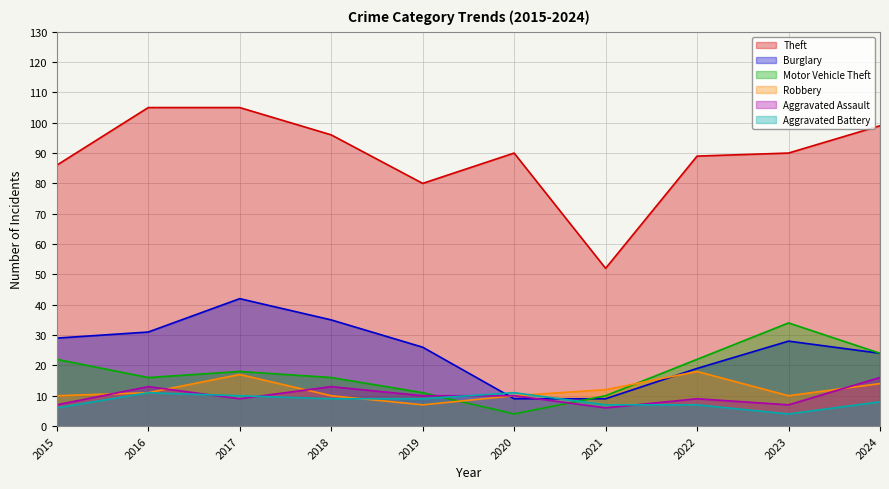

Which series changed the most between 2019 and 2022?

Motor Vehicle Theft